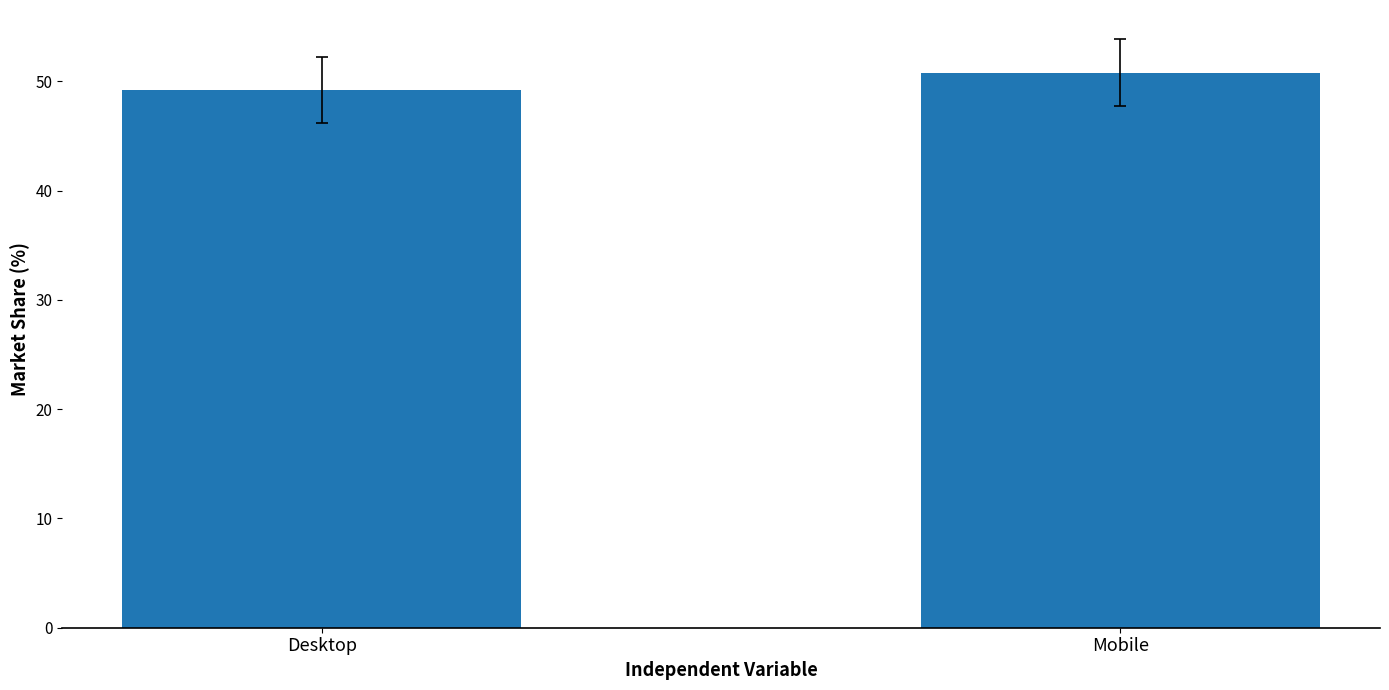

Does the chart contain stacked bars?

No